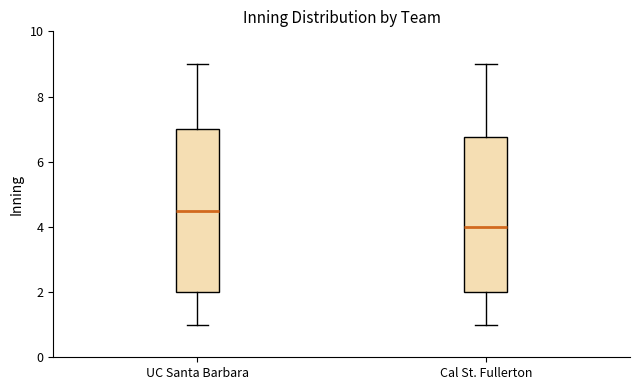

Which box is the tallest, from its lower edge to its upper edge?

UC Santa Barbara